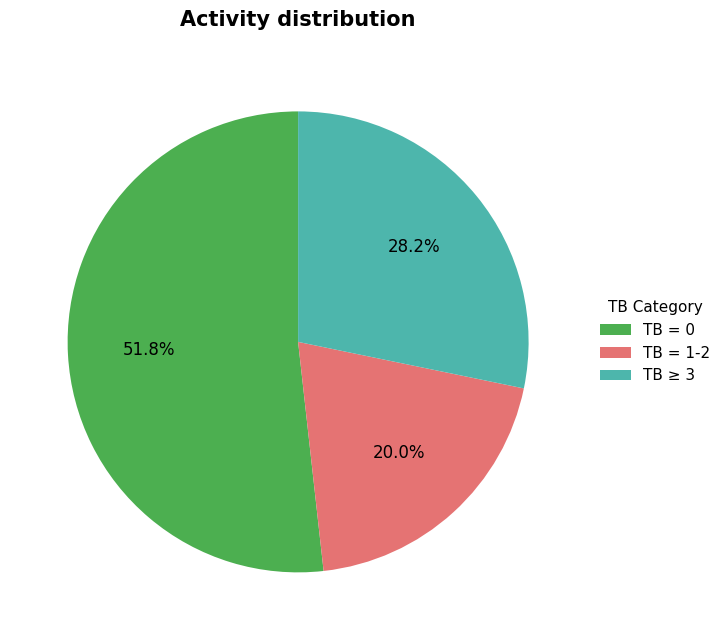

To the nearest percent, what is the average slice percentage?

33%